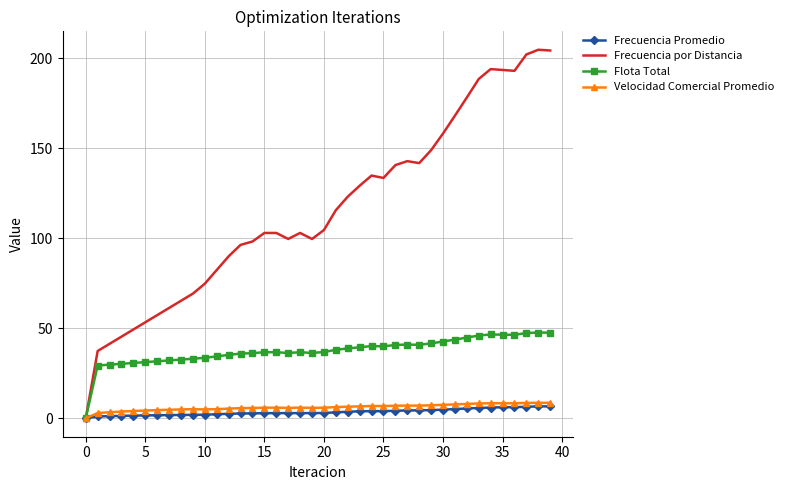

Rank the series by their maximum value, from highest to lowest.

Frecuencia por Distancia, Flota Total, Velocidad Comercial Promedio, Frecuencia Promedio